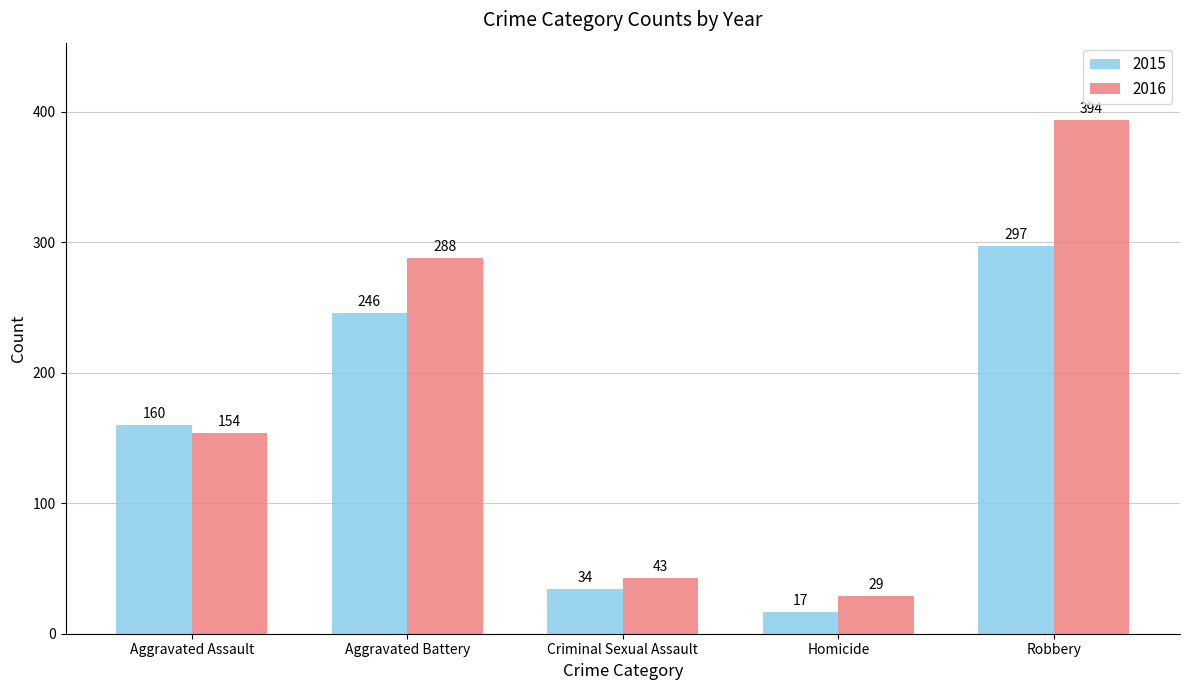

How many bars are there in each group?

2